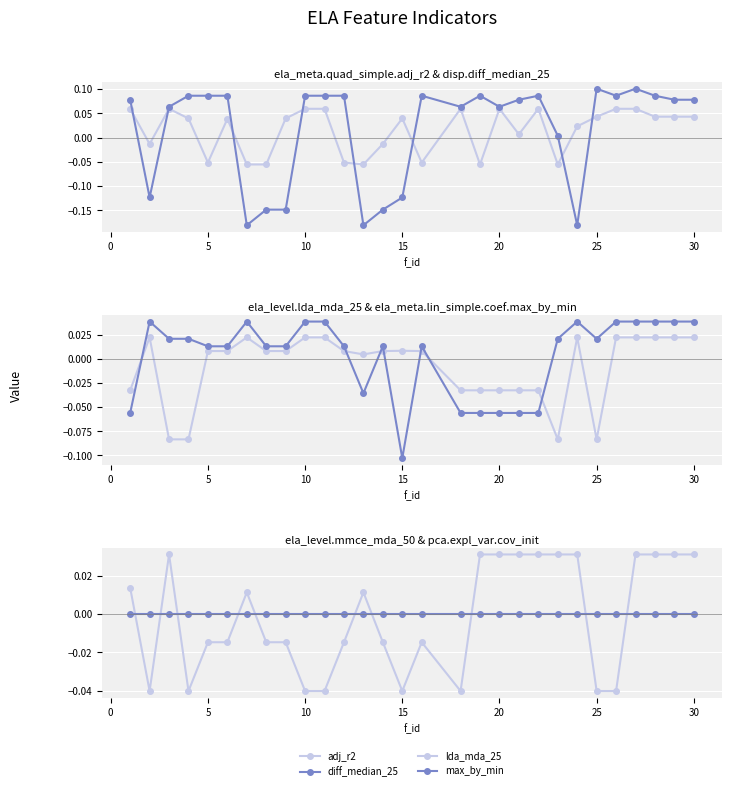

Which series has the largest range (max minus min)?

disp.diff_median_25